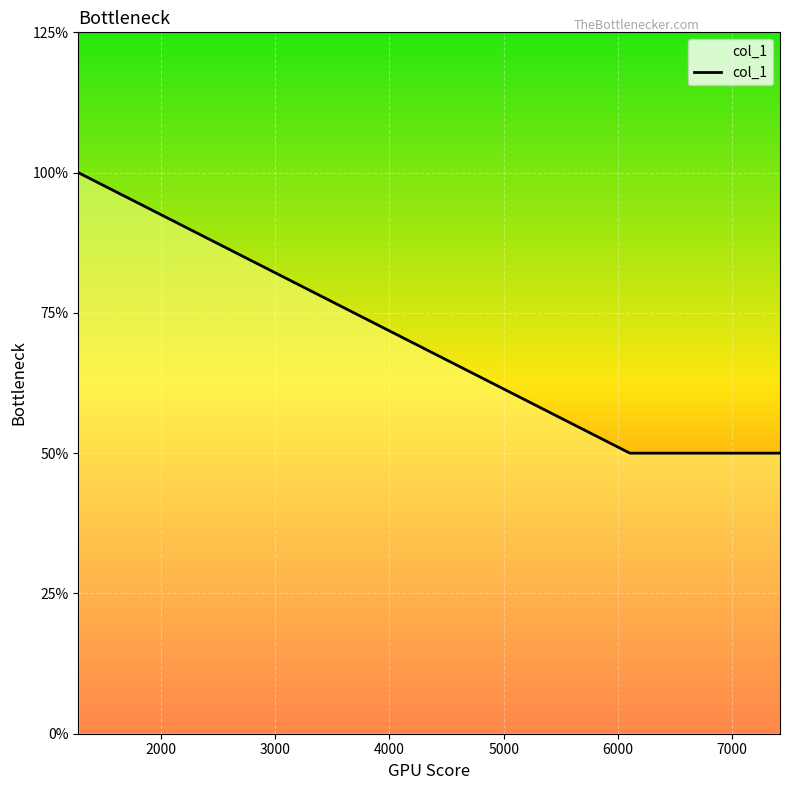

Is this an area chart (filled region under the line)?

Yes